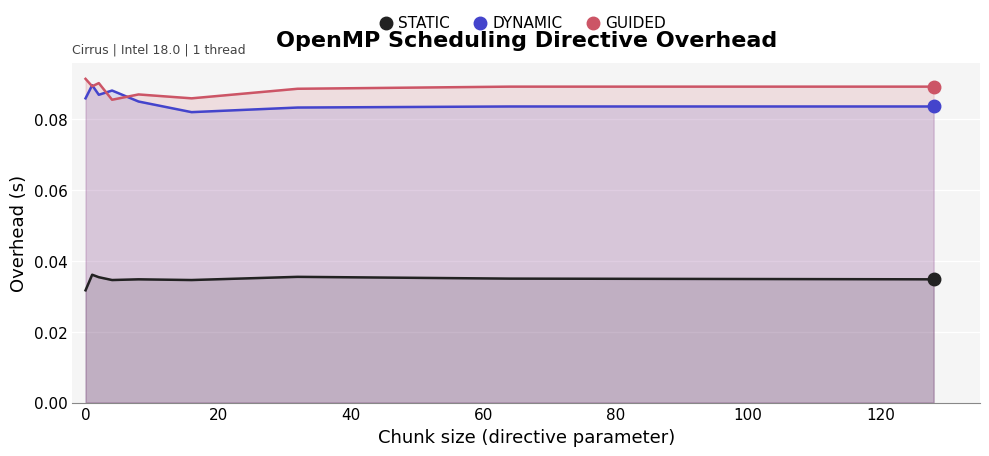

Reading left to right, transcribe all the data shown in this chart.

STATIC: 0.0	0.0	0.0	0.0	0.0	0.0	0.0	0.0	0.0
DYNAMIC: 0.1	0.1	0.1	0.1	0.1	0.1	0.1	0.1	0.1
GUIDED: 0.1	0.1	0.1	0.1	0.1	0.1	0.1	0.1	0.1